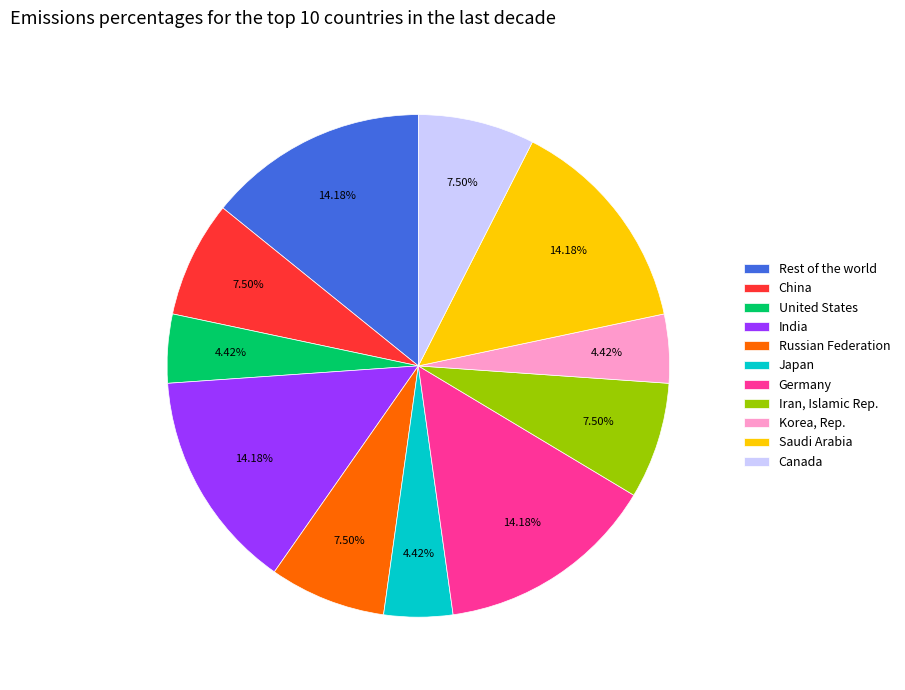

Does any single category account for the majority?

No